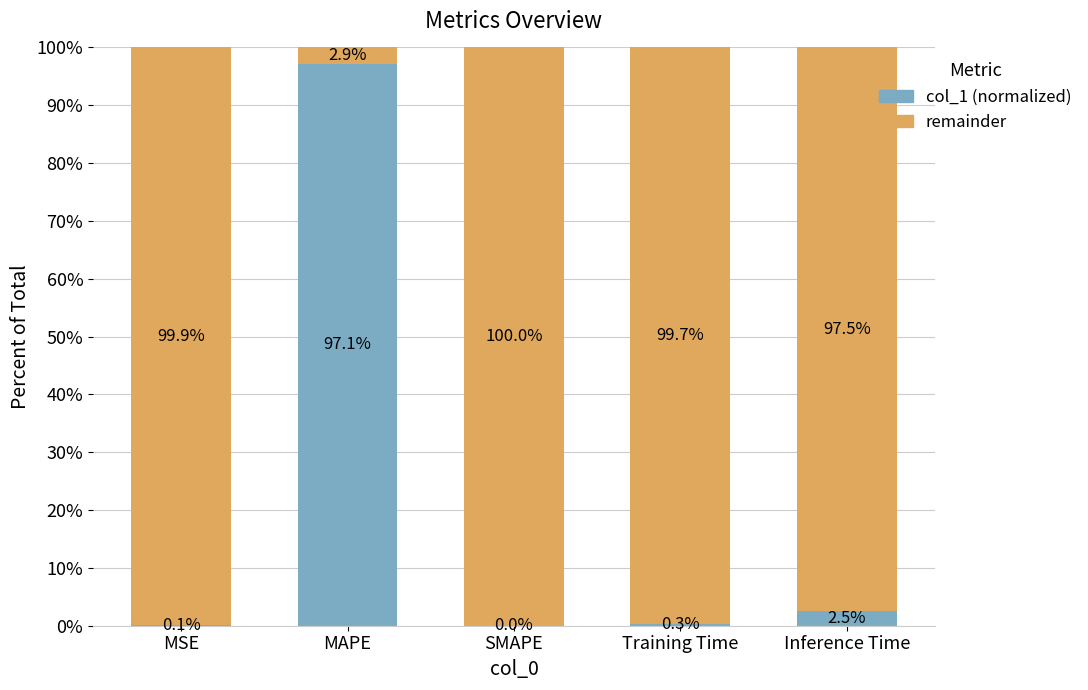

What value does the col_1 (normalized) series have at MAPE?

97.1